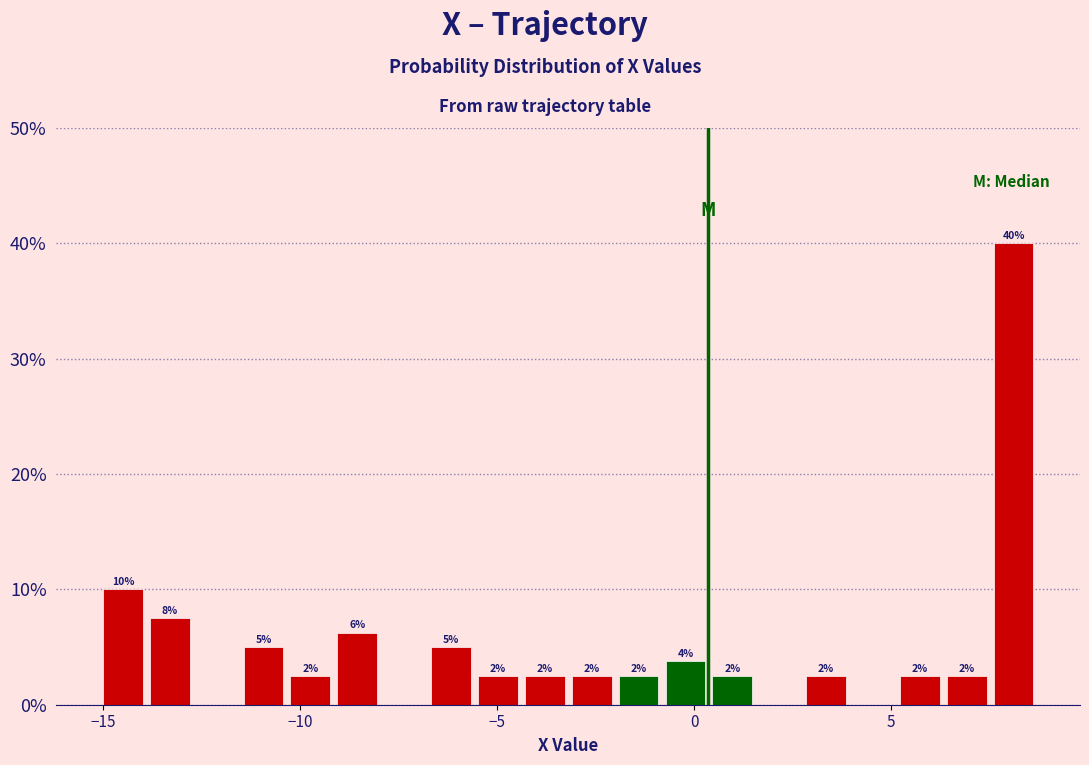

Read against the x-axis, roughly where is the centre of the tallest bar?

8.0